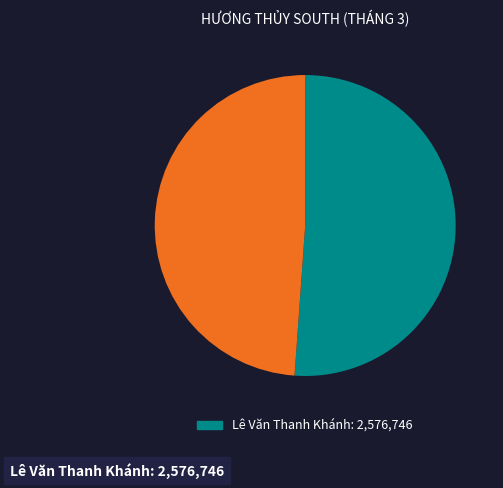

Is there any slice that represents more than half of the pie?

Yes